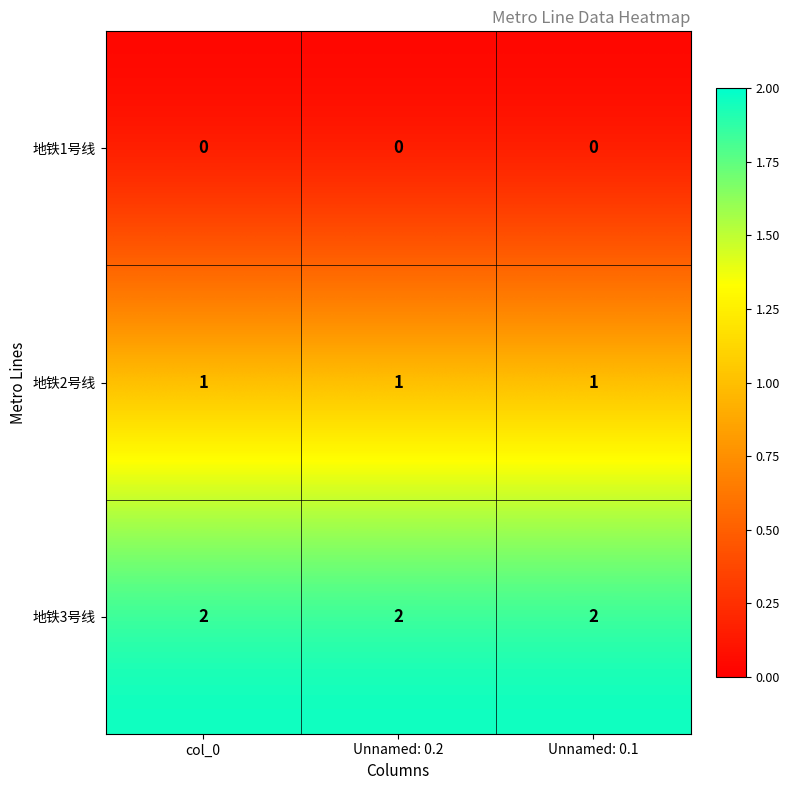

What is the sum of all 地铁3号线 values?

6